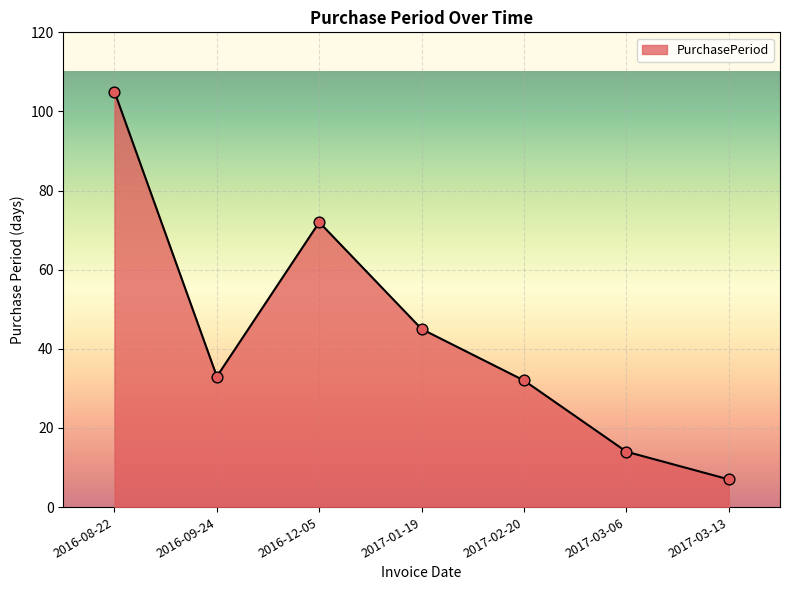

What is the change in value from 2016-12-05 to 2017-03-06?

-58